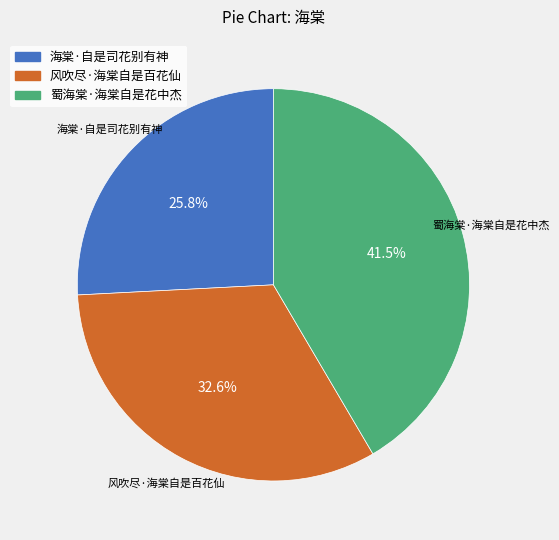

Which slice is the largest?

蜀海棠·海棠自是花中杰